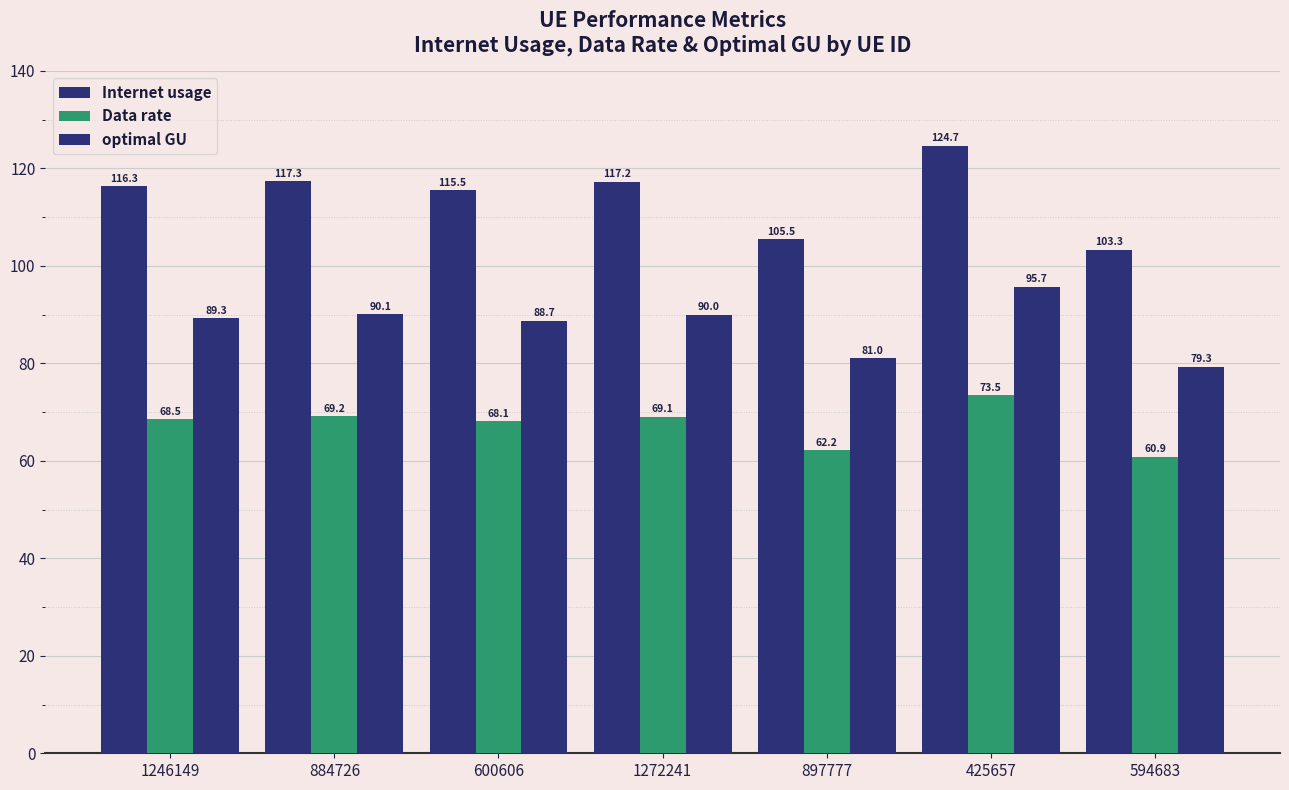

How many values in the Data rate series are below 68?

2